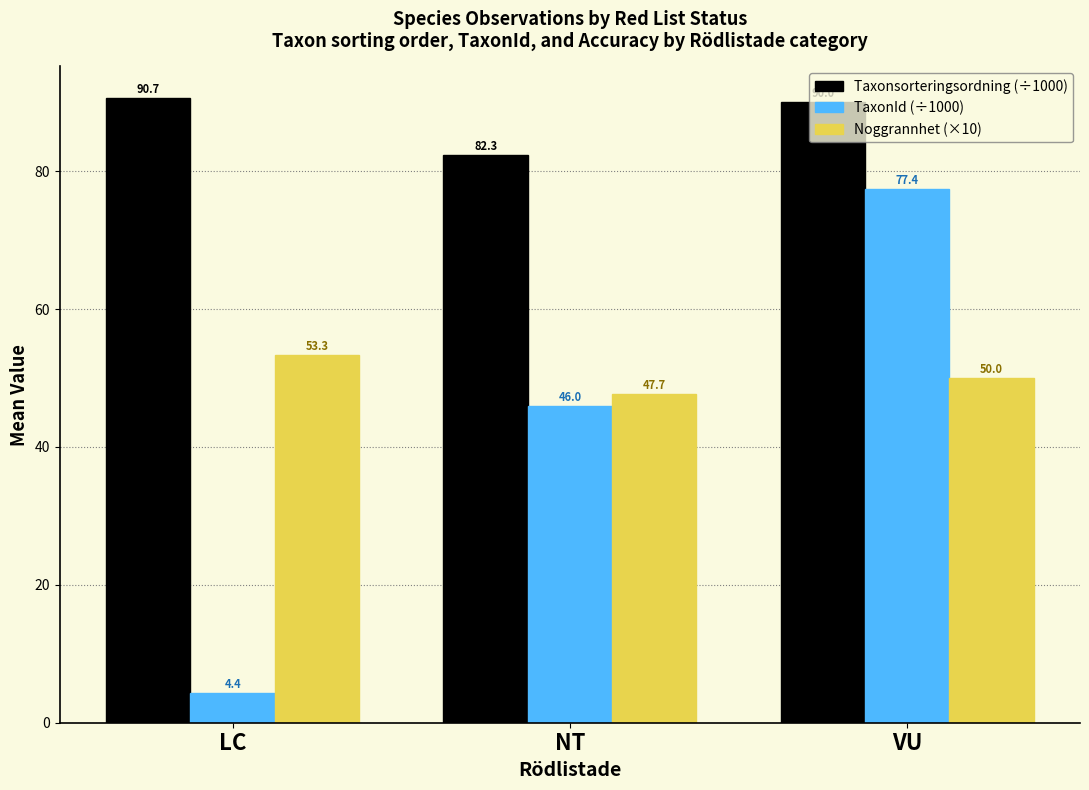

List the labels in order of Taxonsorteringsordning (÷1000) value, largest first.

LC, VU, NT